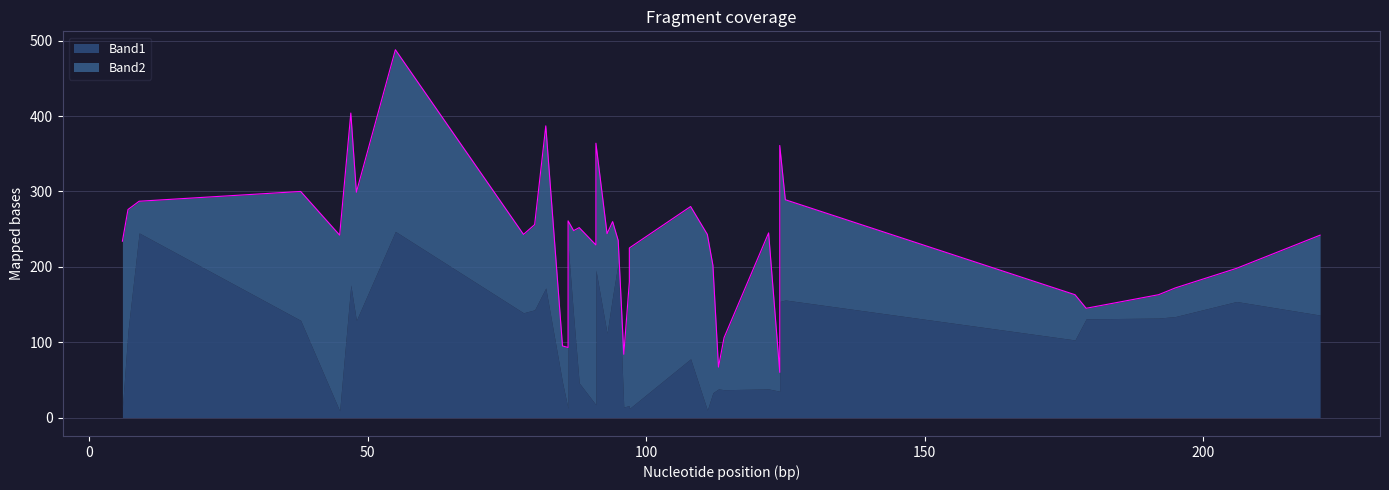

Between 95 and 177, which is larger?

95